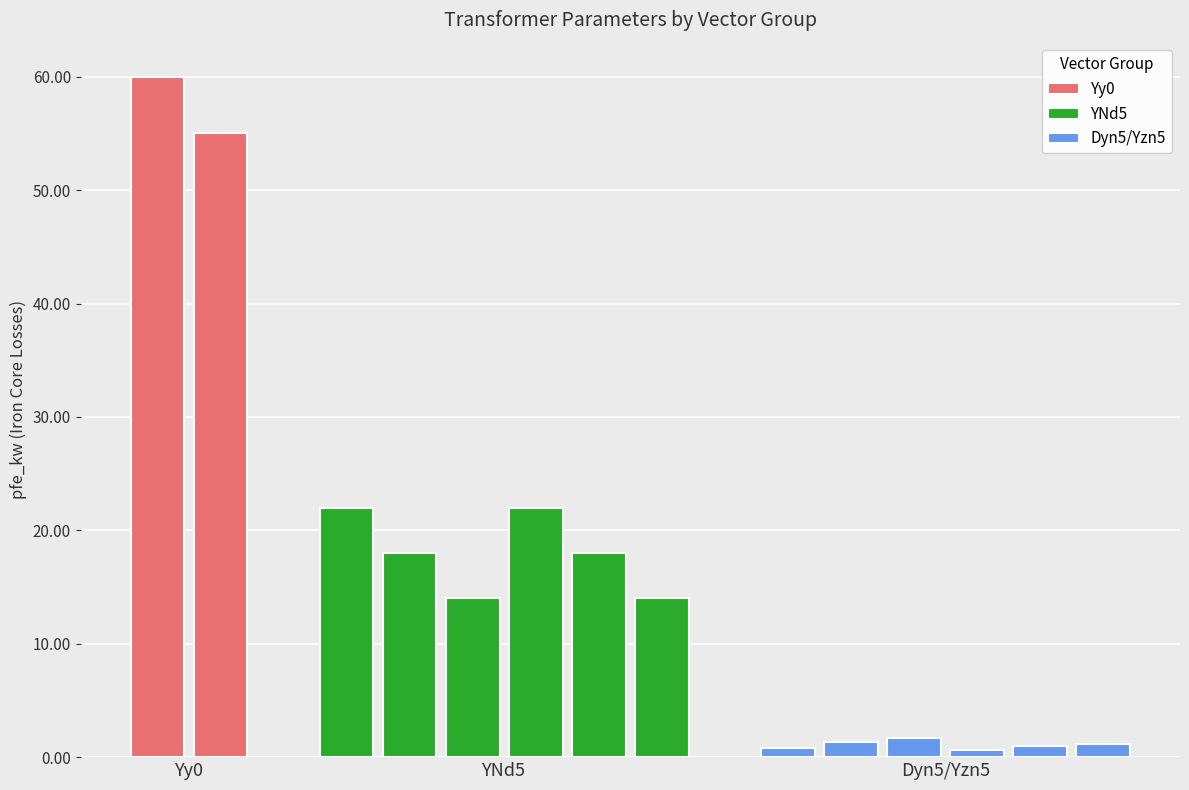

Does the chart contain any negative values?

No